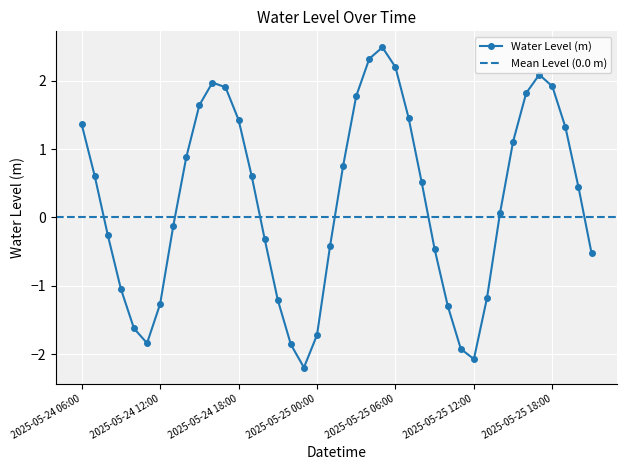

How many lines are shown in the chart?

1